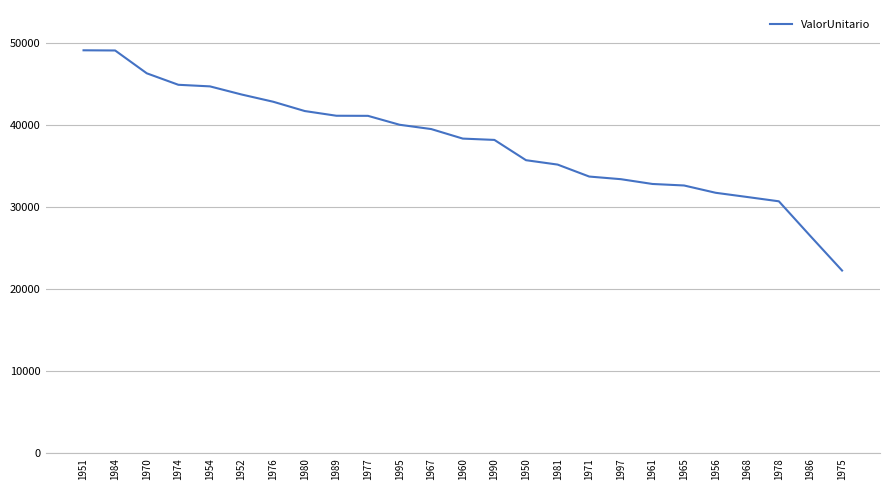

Read the value at 1950.

35711.4